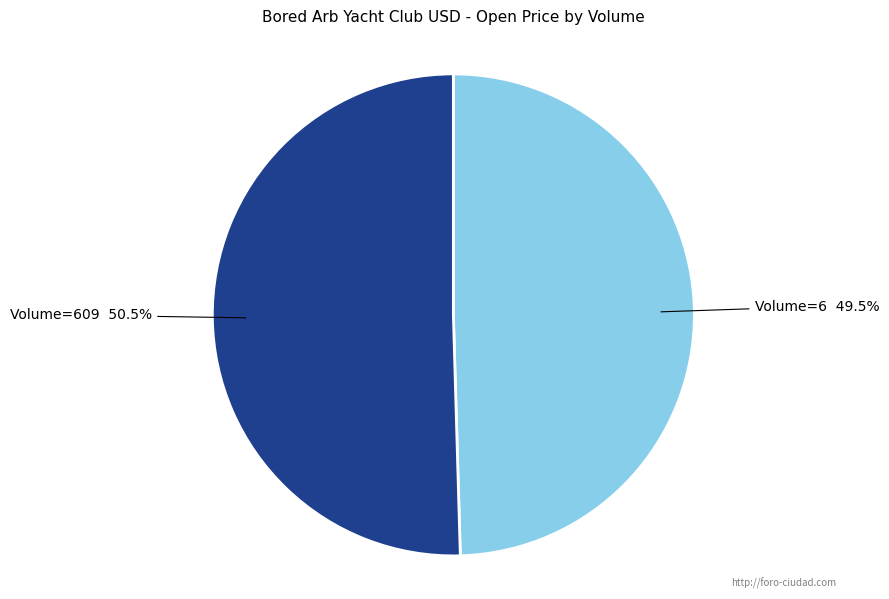

Between Volume=6 and Volume=609, which is larger?

Volume=609